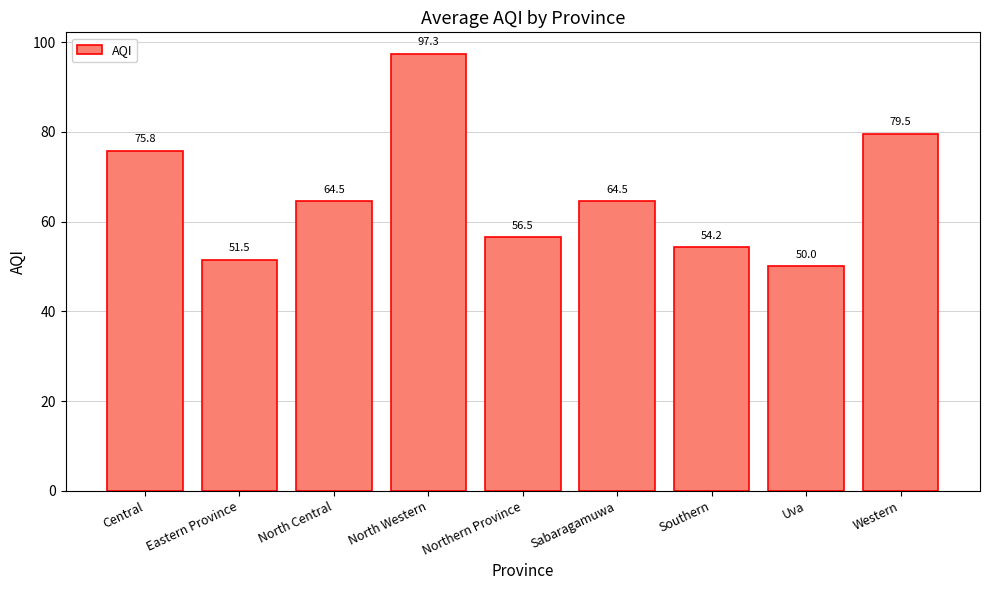

Which label corresponds to the smallest value in the chart?

Uva